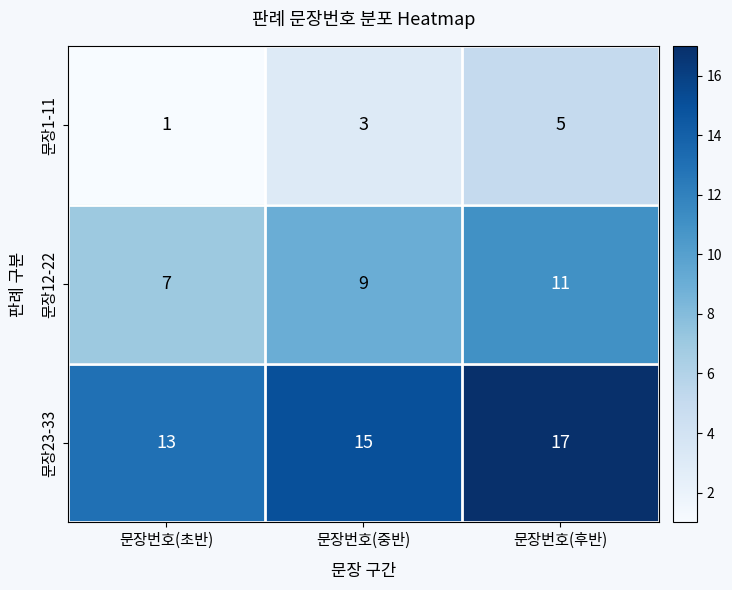

The 문장1-11 series shows 5 at 문장번호(후반). True or false?

True